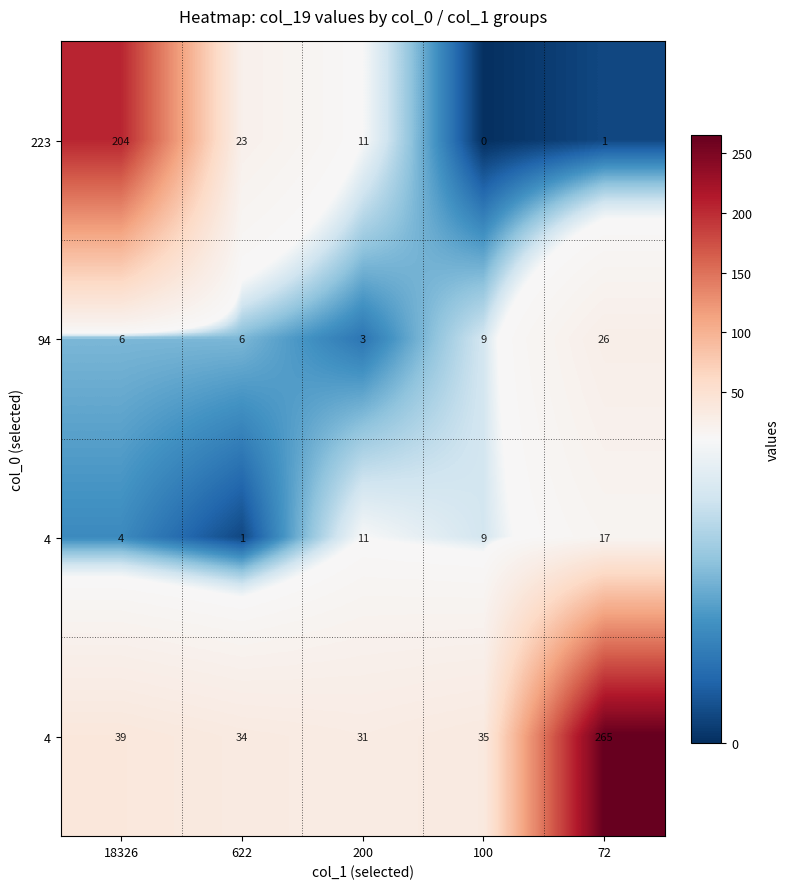

At which category does the chart reach its peak across all series?

72